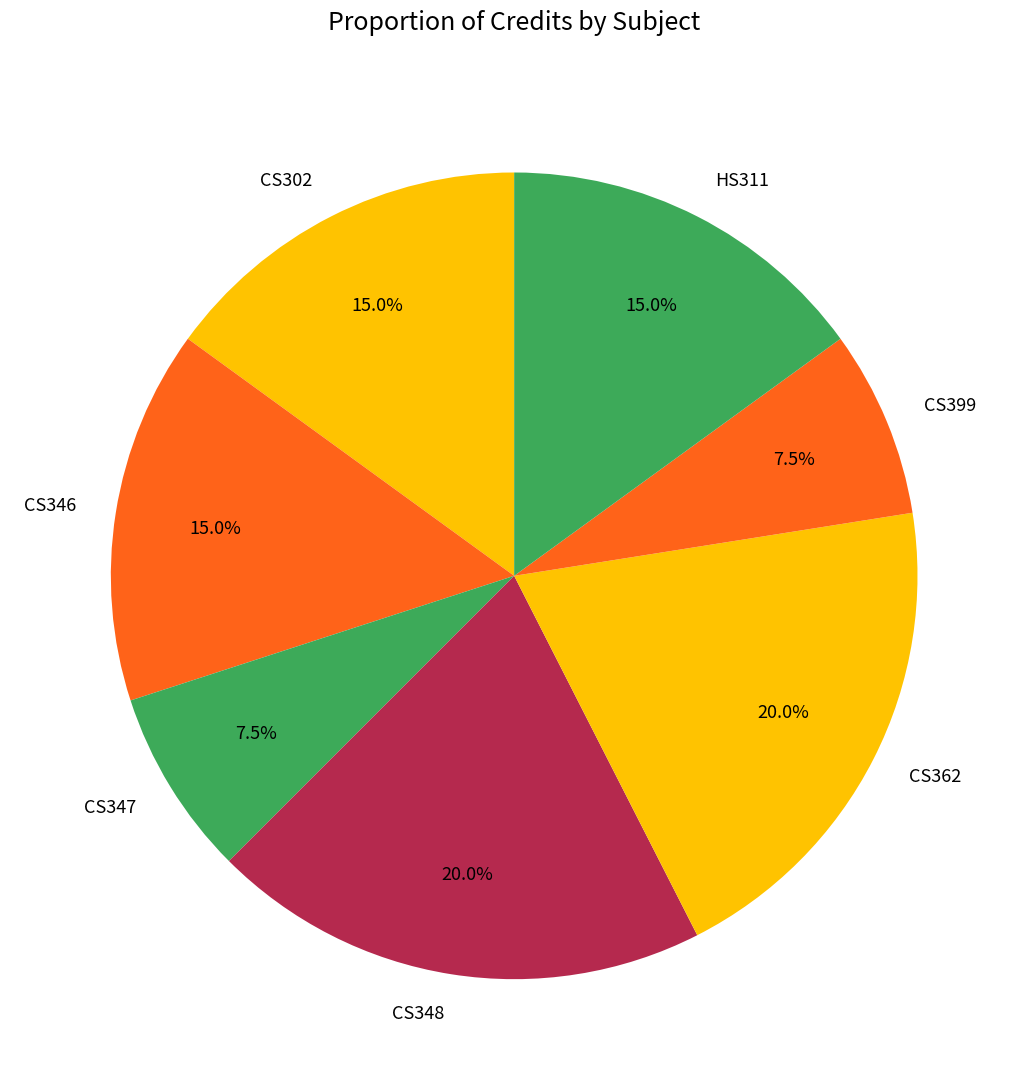

Does any single category account for the majority?

No